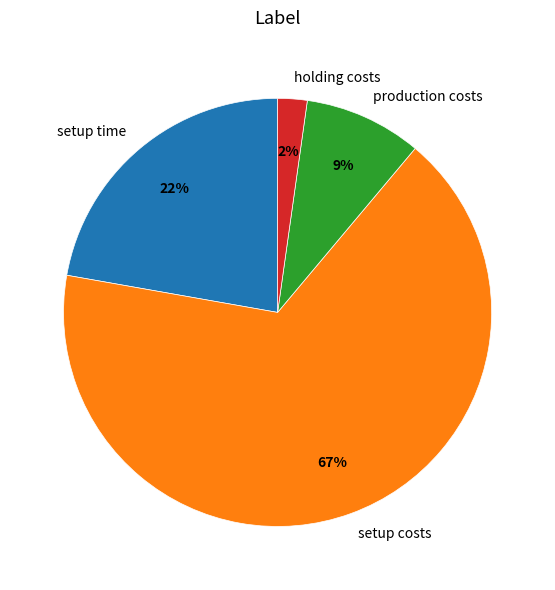

What percentage is the setup costs slice, to the nearest percent?

67%